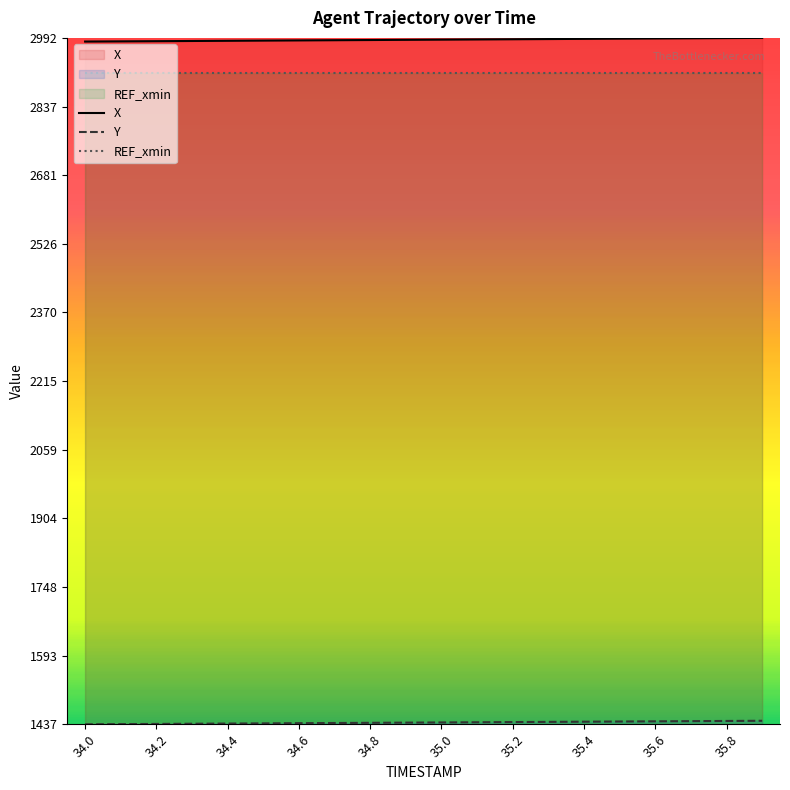

True or false: X and REF_xmin cross at least once.

False